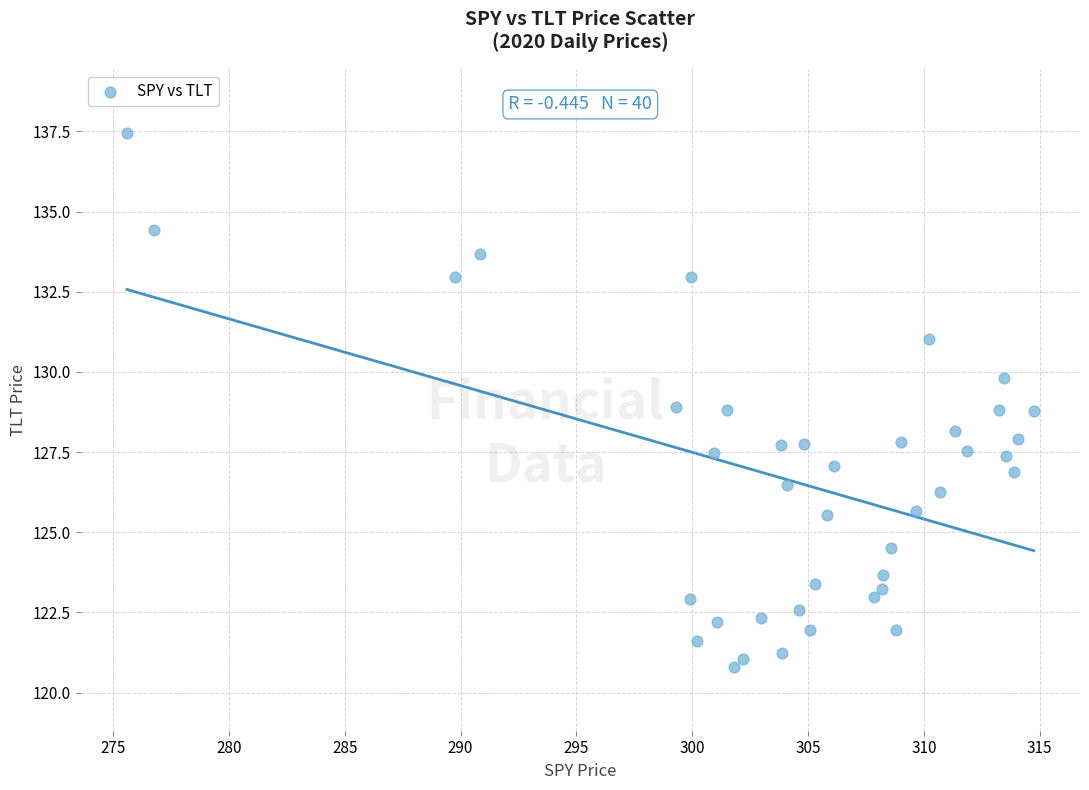

What is the range of X values (max minus min)?

39.1